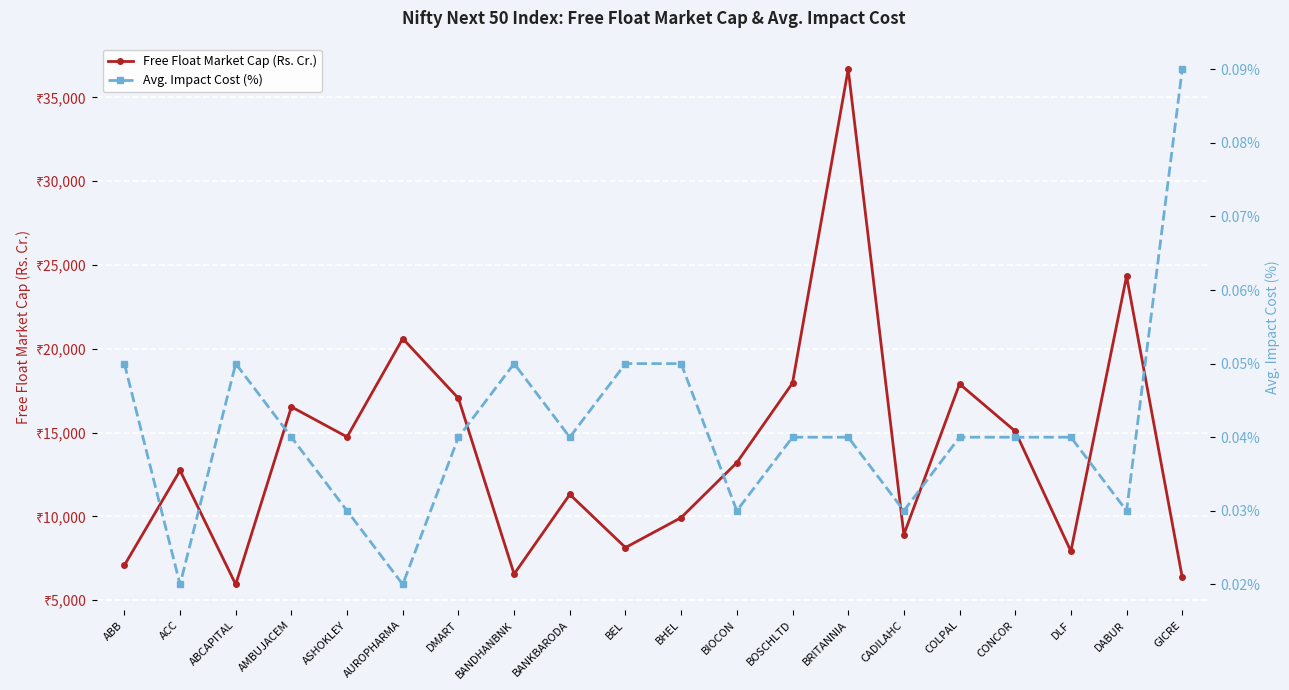

Reading right to left, extract all data points from this chart.

Free Float Market Cap (Rs. Cr.): GICRE=6361.4	DABUR=24340.5	DLF=7920.9	CONCOR=15084.4	COLPAL=17905.9	CADILAHC=8918.1	BRITANNIA=36685.7	BOSCHLTD=17956.5	BIOCON=13210.0	BHEL=9930.0	BEL=8143.3	BANKBARODA=11314.3	BANDHANBNK=6562.2	DMART=17045.7	AUROPHARMA=20613.2	ASHOKLEY=14743.7	AMBUJACEM=16537.8	ABCAPITAL=5943.8	ACC=12744.1	ABB=7081.7
Avg. Impact Cost (%): GICRE=0.1	DABUR=0.0	DLF=0.0	CONCOR=0.0	COLPAL=0.0	CADILAHC=0.0	BRITANNIA=0.0	BOSCHLTD=0.0	BIOCON=0.0	BHEL=0.1	BEL=0.1	BANKBARODA=0.0	BANDHANBNK=0.1	DMART=0.0	AUROPHARMA=0.0	ASHOKLEY=0.0	AMBUJACEM=0.0	ABCAPITAL=0.1	ACC=0.0	ABB=0.1